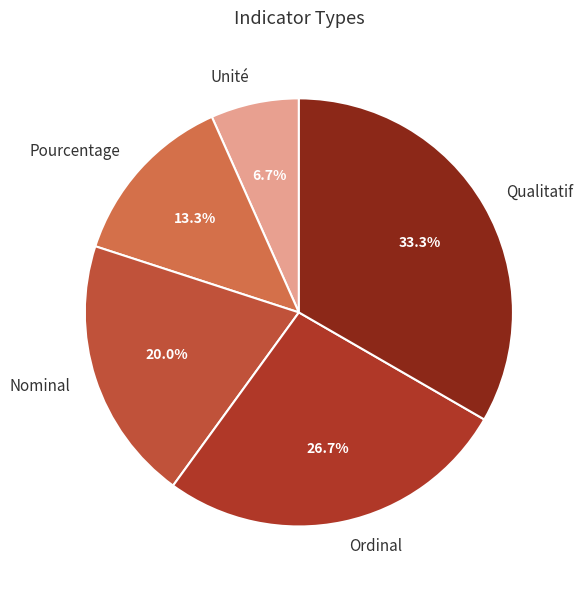

What percentage is the Pourcentage slice, to the nearest percent?

13%